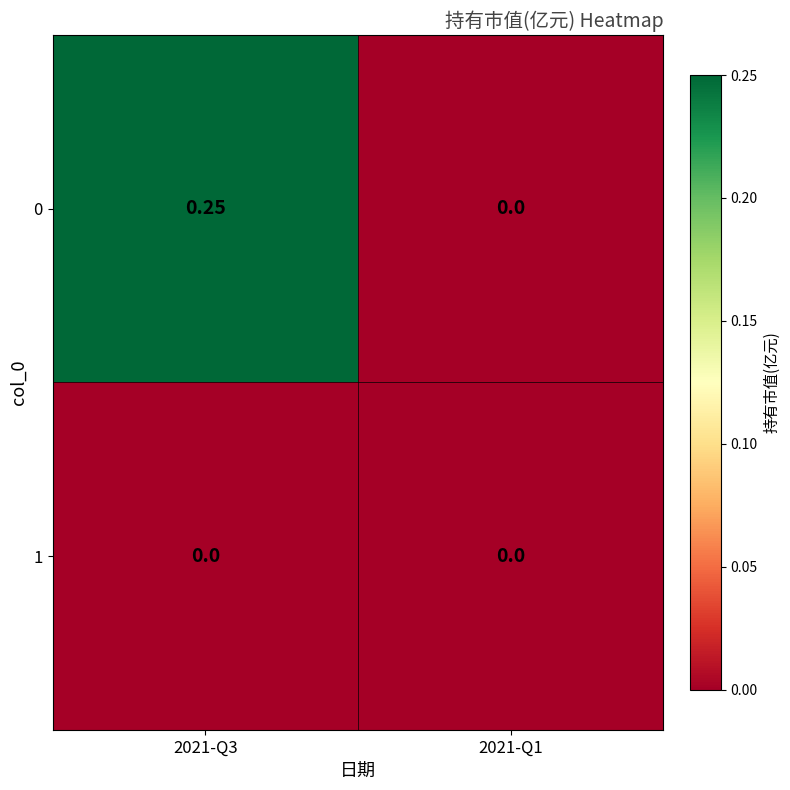

Is the value of 0 at 2021-Q3 greater than the value of 1 at 2021-Q3?

Yes